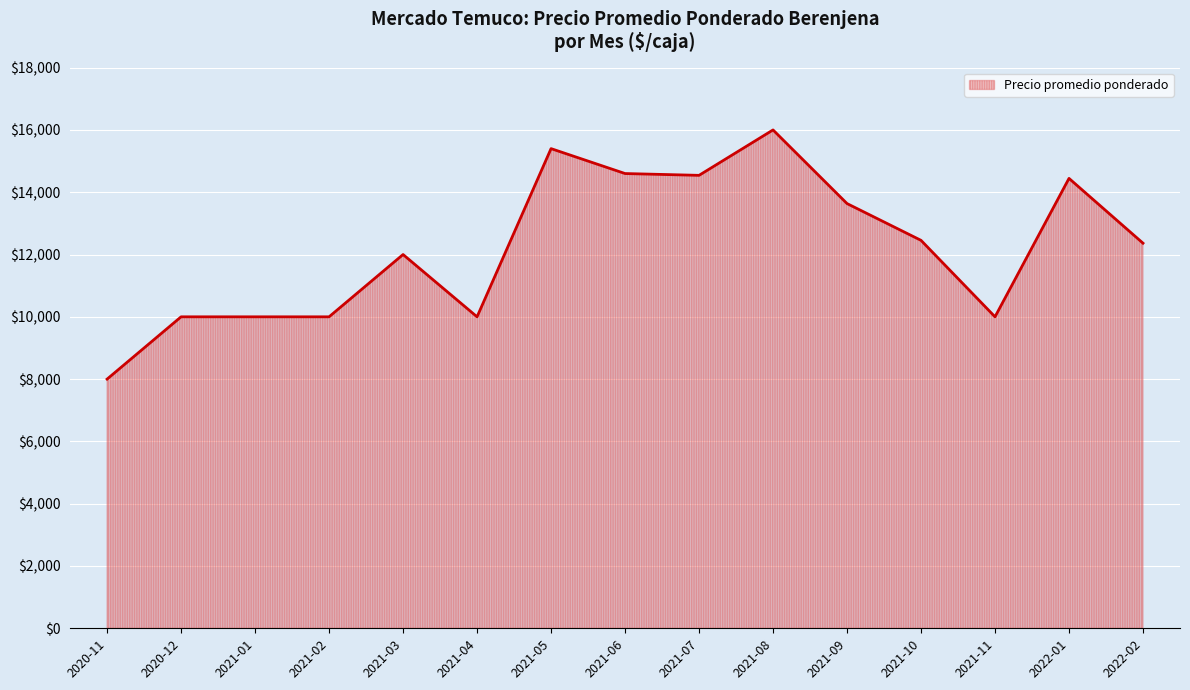

The chart shows a value of 3720 at 2021-10. True or false?

False